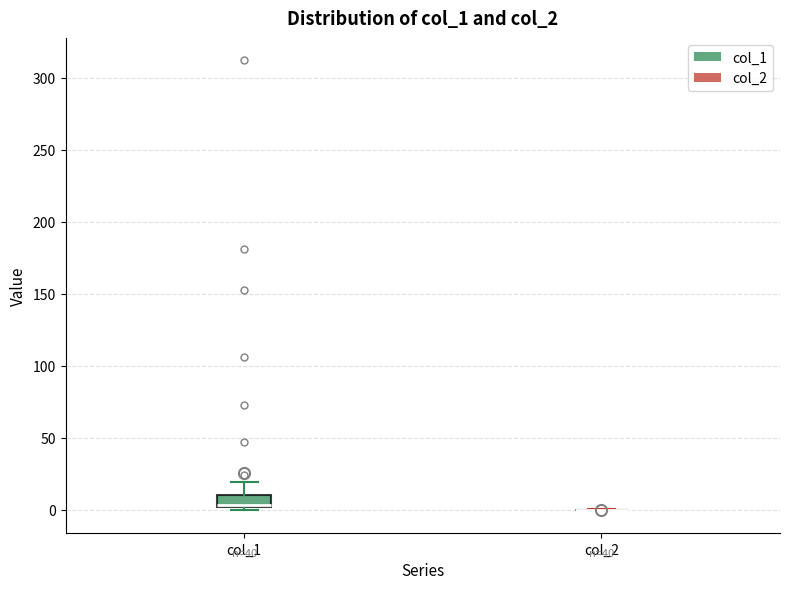

Reading left to right, read every box against the y-axis: the position of its median line, the range the box covers, and the ends of its whiskers. The values are not printed on the chart, so give them approximately, as read against the axis.

col_1: median 5 (drawn on the box's lower edge), box 0 to 10, whiskers 0 (just below the box's lower edge) to 20
col_2: box collapsed to a line at 0, whiskers 0 to 0